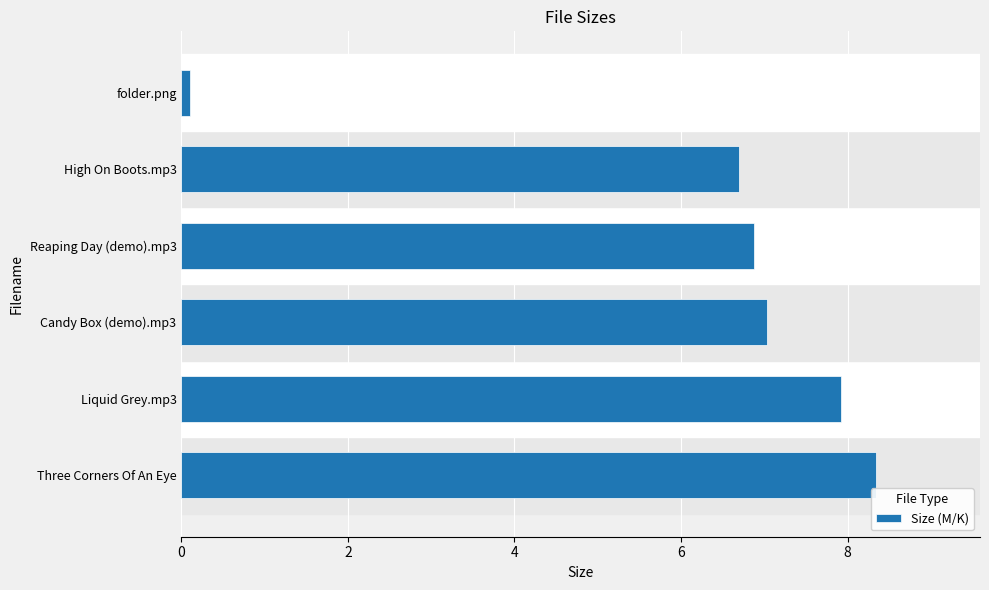

What is the average value?

6.2